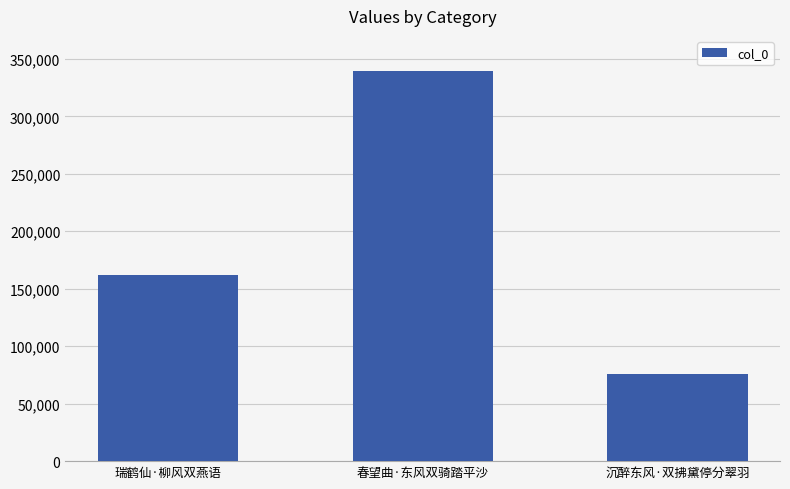

Reading right to left, extract all data points from this chart.

75482	339300	161821